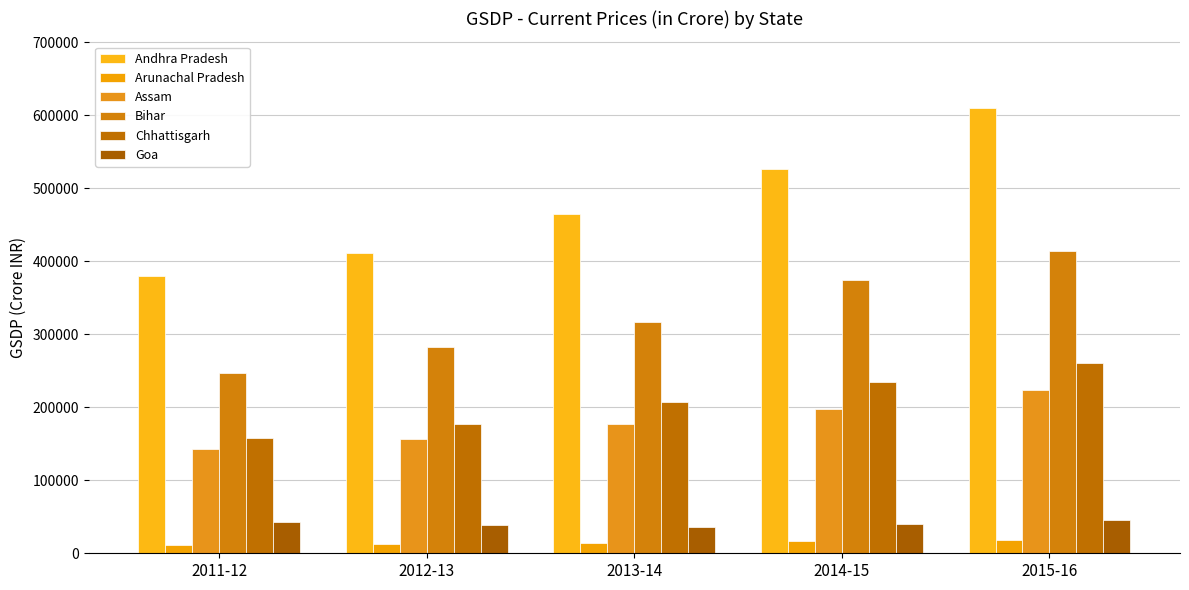

What are all the series names shown in the legend?

Andhra Pradesh, Arunachal Pradesh, Assam, Bihar, Chhattisgarh, Goa